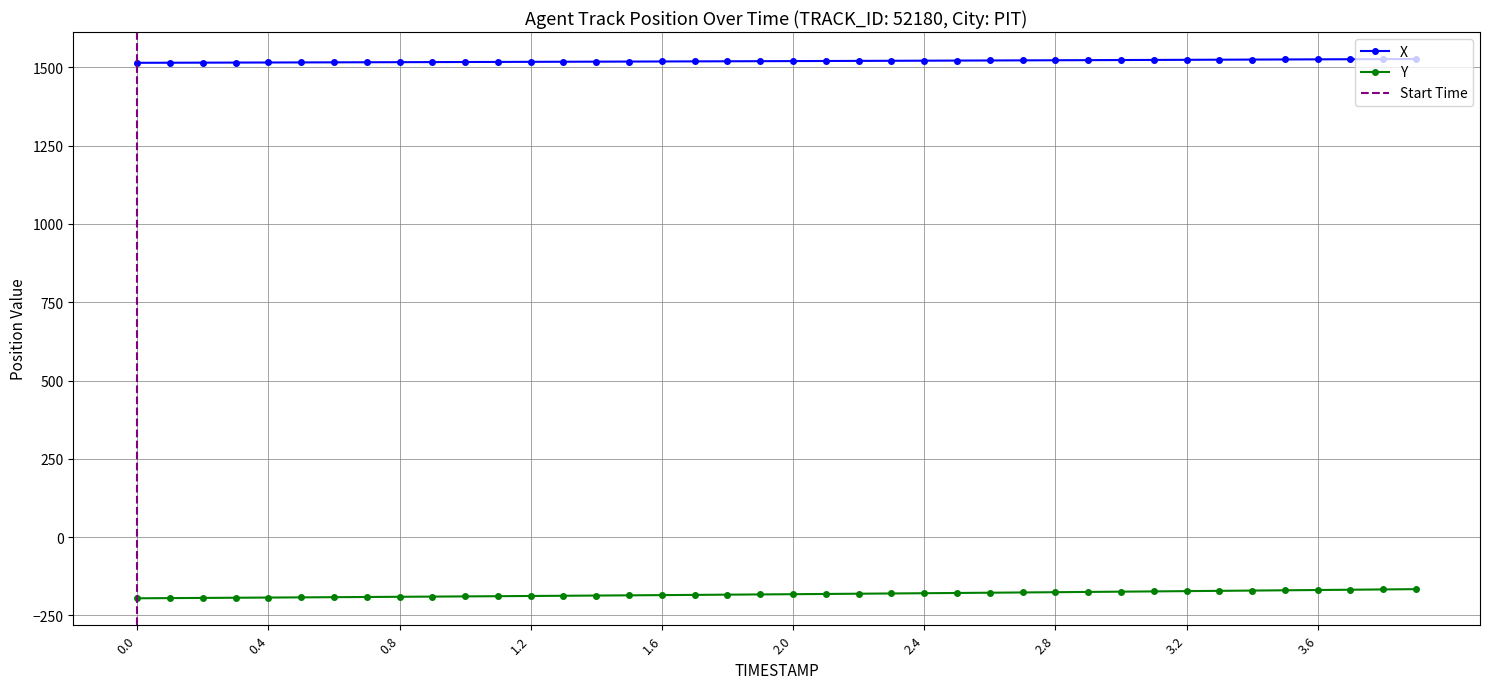

Reading left to right, transcribe all the data shown in this chart.

X: 0.0=1514.7	0.1=1515.0	0.2=1515.2	0.3=1515.4	0.4=1515.7	0.5=1515.9	0.6=1516.2	0.7=1516.5	0.8=1516.7	0.9=1517.0	1.0=1517.2	1.1=1517.5	1.2=1517.8	1.3=1518.1	1.4=1518.4	1.5=1518.7	1.6=1519.0	1.7=1519.3	1.8=1519.6	1.9=1519.9	2.0=1520.2	2.1=1520.5	2.2=1520.8	2.3=1521.2	2.4=1521.5	2.5=1521.8	2.6=1522.2	2.7=1522.5	2.8=1522.8	2.9=1523.2	3.0=1523.5	3.1=1523.9	3.2=1524.3	3.3=1524.6	3.4=1525.0	3.5=1525.4	3.6=1525.8	3.7=1526.1	3.8=1526.5	3.9=1526.9
Y: 0.0=-195.5	0.1=-194.9	0.2=-194.3	0.3=-193.8	0.4=-193.2	0.5=-192.6	0.6=-192.0	0.7=-191.3	0.8=-190.7	0.9=-190.1	1.0=-189.4	1.1=-188.8	1.2=-188.1	1.3=-187.4	1.4=-186.7	1.5=-186.1	1.6=-185.3	1.7=-184.6	1.8=-183.9	1.9=-183.2	2.0=-182.4	2.1=-181.6	2.2=-180.9	2.3=-180.1	2.4=-179.3	2.5=-178.5	2.6=-177.7	2.7=-176.9	2.8=-176.0	2.9=-175.2	3.0=-174.3	3.1=-173.5	3.2=-172.6	3.3=-171.7	3.4=-170.8	3.5=-169.9	3.6=-169.0	3.7=-168.1	3.8=-167.2	3.9=-166.3